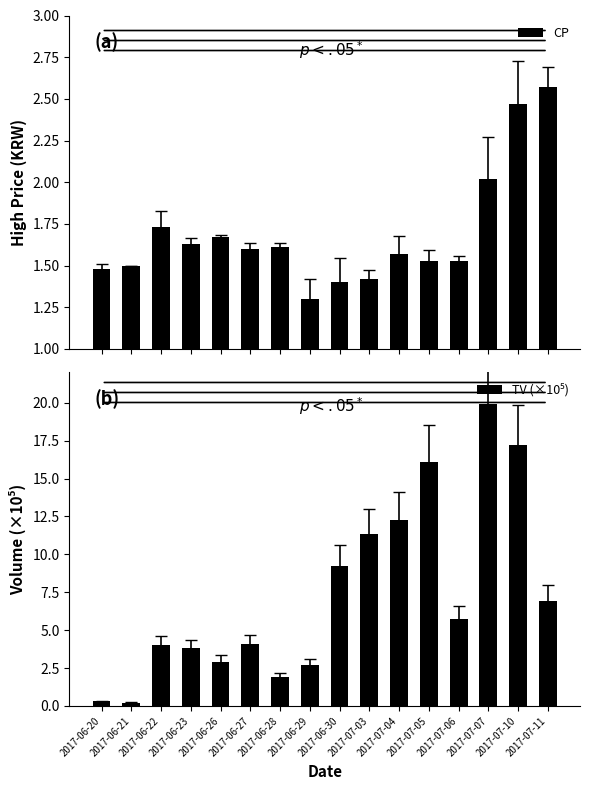

List the series in order of their peak value, highest first.

TV (×10⁵), CP